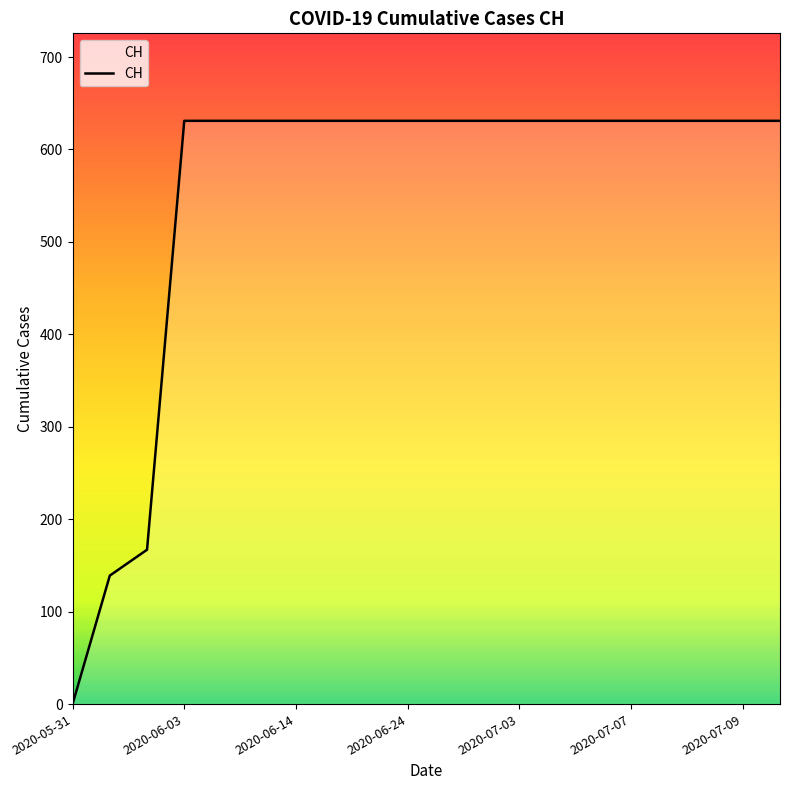

What is the difference between the maximum and minimum values?

631